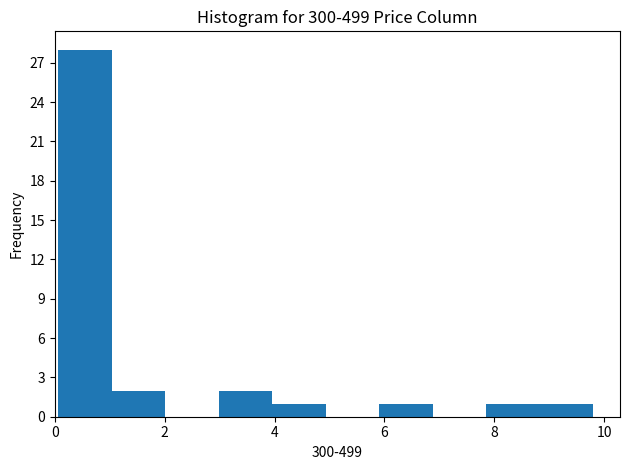

Reading left to right, transcribe this chart: for each bar, give the range it covers on the x-axis and its height. Neither the bar edges nor the heights are printed on the chart, so give them approximately, as read against the axes.

0.0 to 1.0: 28
1.0 to 2.0: 2
2.0 to 3.0: 0
3.0 to 4.0: 2
4.0 to 5.0: 1
5.0 to 6.0: 0
6.0 to 6.8: 1
6.8 to 7.8: 0
7.8 to 8.8: 1
8.8 to 9.8: 1